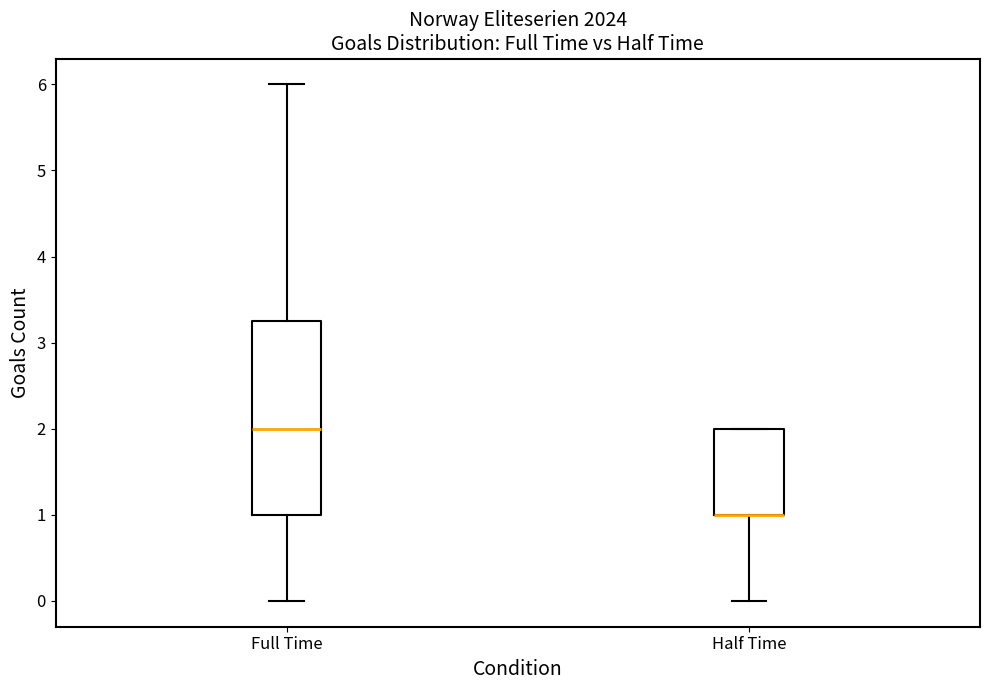

Reading left to right, transcribe this box plot: for each box, give where its median line is, the range the box spans, and where its two whiskers end, as read against the y-axis. The values are not printed on the chart, so give them approximately, as read against the axis.

Full Time: median 2.0, box 1.0 to 3.3, whiskers 0.0 to 6.0
Half Time: median 1.0 (drawn on the box's lower edge), box 1.0 to 2.0, whiskers 0.0 to 2.0